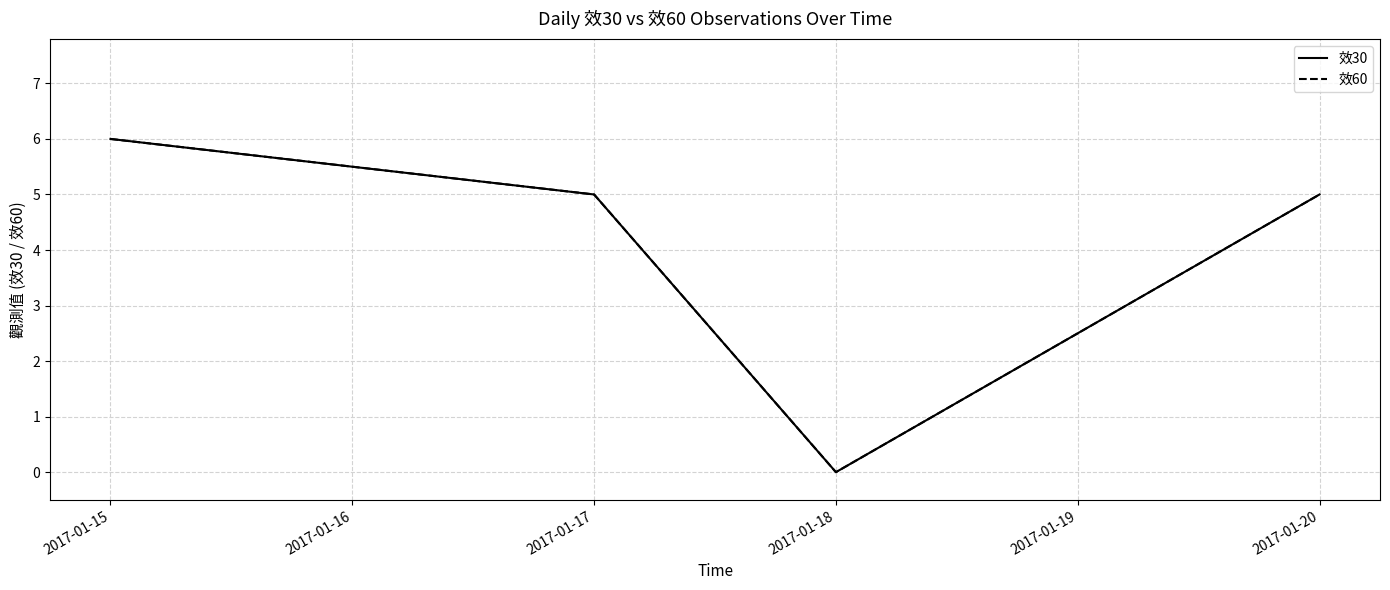

What is the value of the 效60 point at the 4th from the left?

5